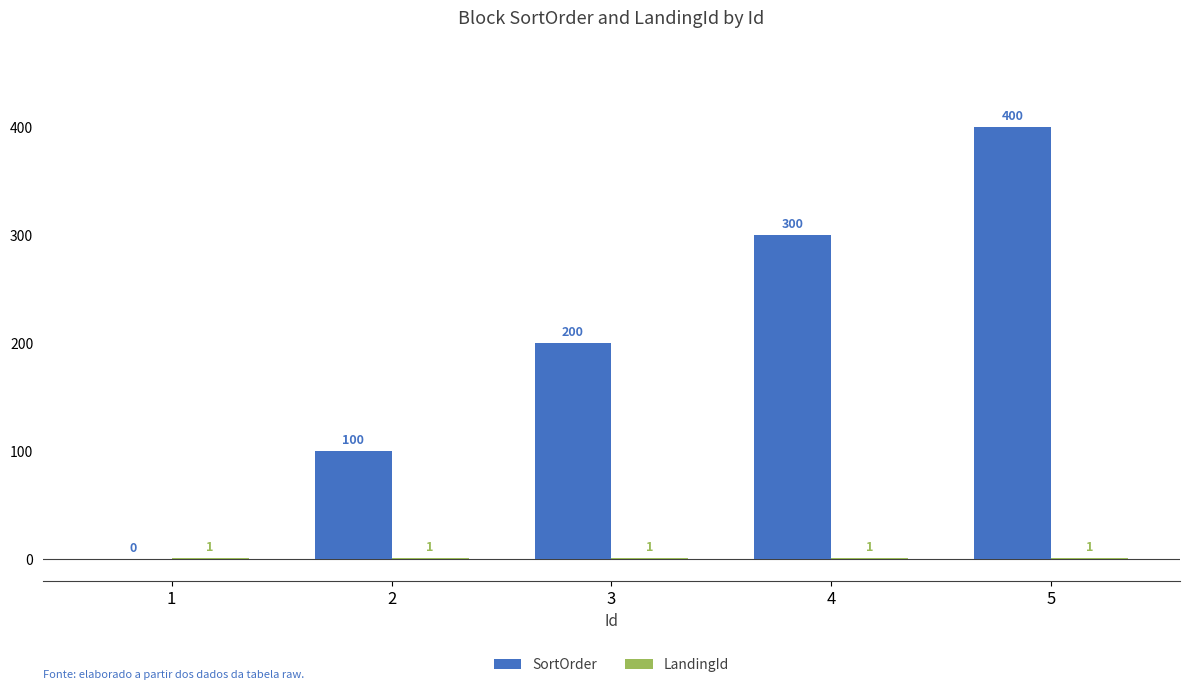

Are the bars grouped side by side (vs. stacked)?

Yes